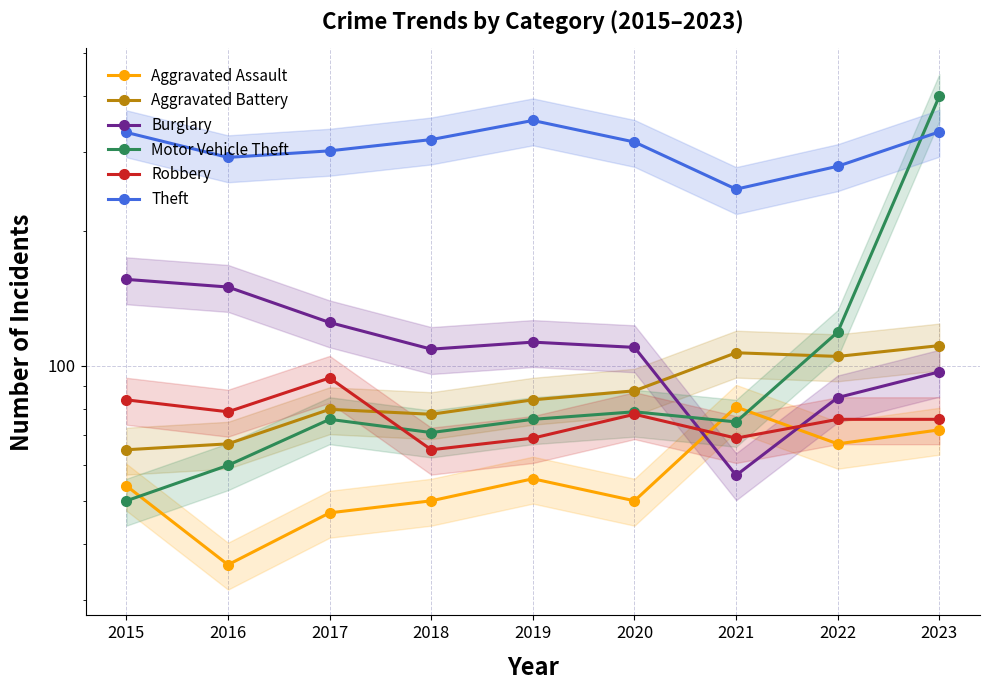

Reading left to right, what are all the values shown in this chart?

Aggravated Assault: 54	36	47	50	56	50	81	67	72
Aggravated Battery: 65	67	80	78	84	88	107	105	111
Burglary: 156	150	125	109	113	110	57	85	97
Motor Vehicle Theft: 50	60	76	71	76	79	75	119	400
Robbery: 84	79	94	65	69	78	69	76	76
Theft: 332	292	302	320	353	316	248	279	333